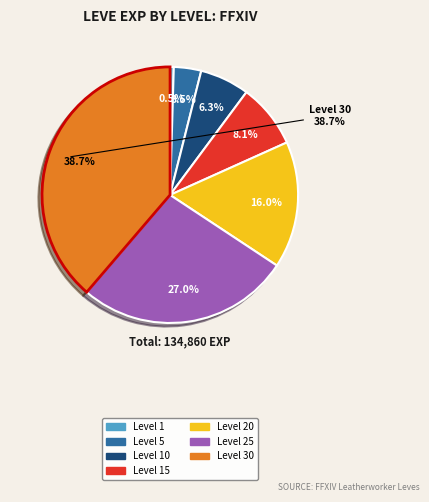

What portion of the pie excludes Level 15?

91.9%